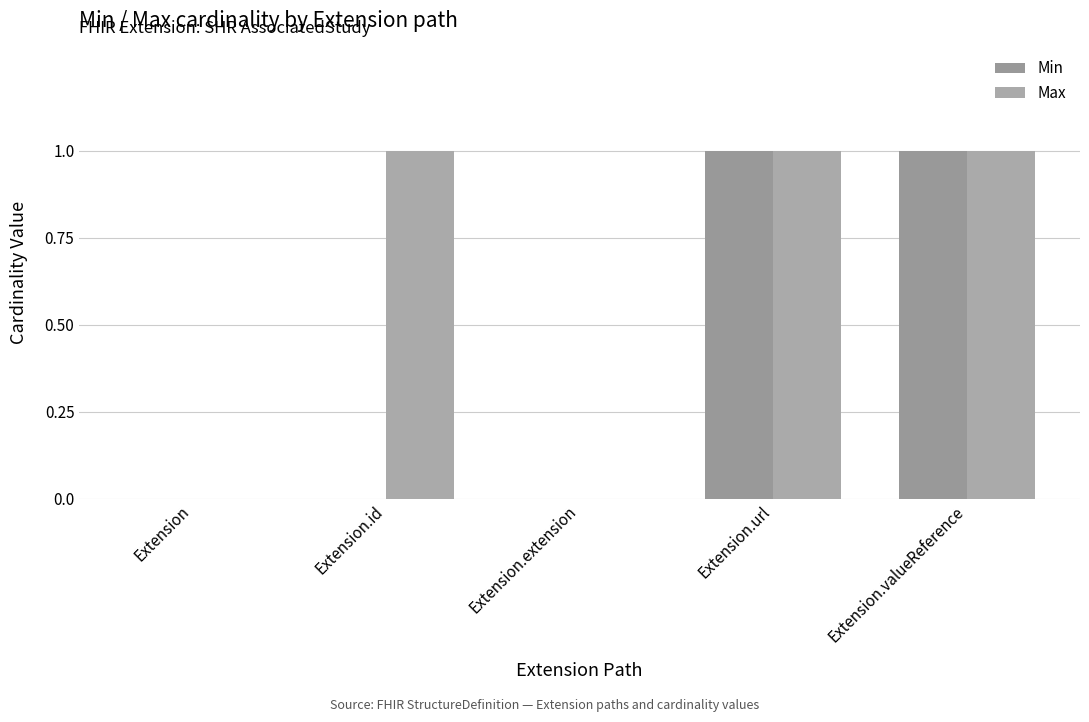

The Max series shows 2 at Extension.valueReference. True or false?

False